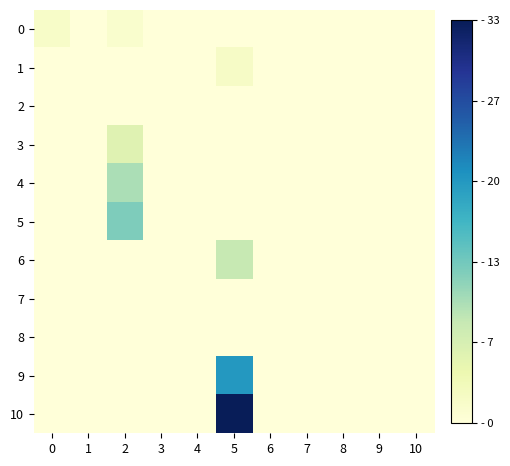

Reading right to left, what are all the values shown in this chart?

0: 10=0.0	9=0.0	8=0.0	7=0.0	6=0.0	5=0.0	4=0.0	3=0.0	2=1.3	1=0.0	0=1.7
1: 10=0.0	9=0.0	8=0.0	7=0.0	6=0.0	5=2.0	4=0.0	3=0.0	2=0.0	1=0.0	0=0.0
2: 10=0.0	9=0.0	8=0.0	7=0.0	6=0.0	5=0.0	4=0.0	3=0.0	2=0.0	1=0.0	0=0.0
3: 10=0.0	9=0.0	8=0.0	7=0.0	6=0.0	5=0.0	4=0.0	3=0.0	2=5.7	1=0.0	0=0.0
4: 10=0.0	9=0.0	8=0.0	7=0.0	6=0.0	5=0.0	4=0.0	3=0.0	2=10.0	1=0.0	0=0.0
5: 10=0.0	9=0.0	8=0.0	7=0.0	6=0.0	5=0.0	4=0.0	3=0.0	2=12.5	1=0.0	0=0.0
6: 10=0.0	9=0.0	8=0.0	7=0.0	6=0.0	5=8.3	4=0.0	3=0.0	2=0.0	1=0.0	0=0.0
7: 10=0.0	9=0.0	8=0.0	7=0.0	6=0.0	5=0.0	4=0.0	3=0.0	2=0.0	1=0.0	0=0.0
8: 10=0.0	9=0.0	8=0.0	7=0.0	6=0.0	5=0.0	4=0.0	3=0.0	2=0.0	1=0.0	0=0.0
9: 10=0.0	9=0.0	8=0.0	7=0.0	6=0.0	5=20.0	4=0.0	3=0.0	2=0.0	1=0.0	0=0.0
10: 10=0.0	9=0.0	8=0.0	7=0.0	6=0.0	5=33.3	4=0.0	3=0.0	2=0.0	1=0.0	0=0.0